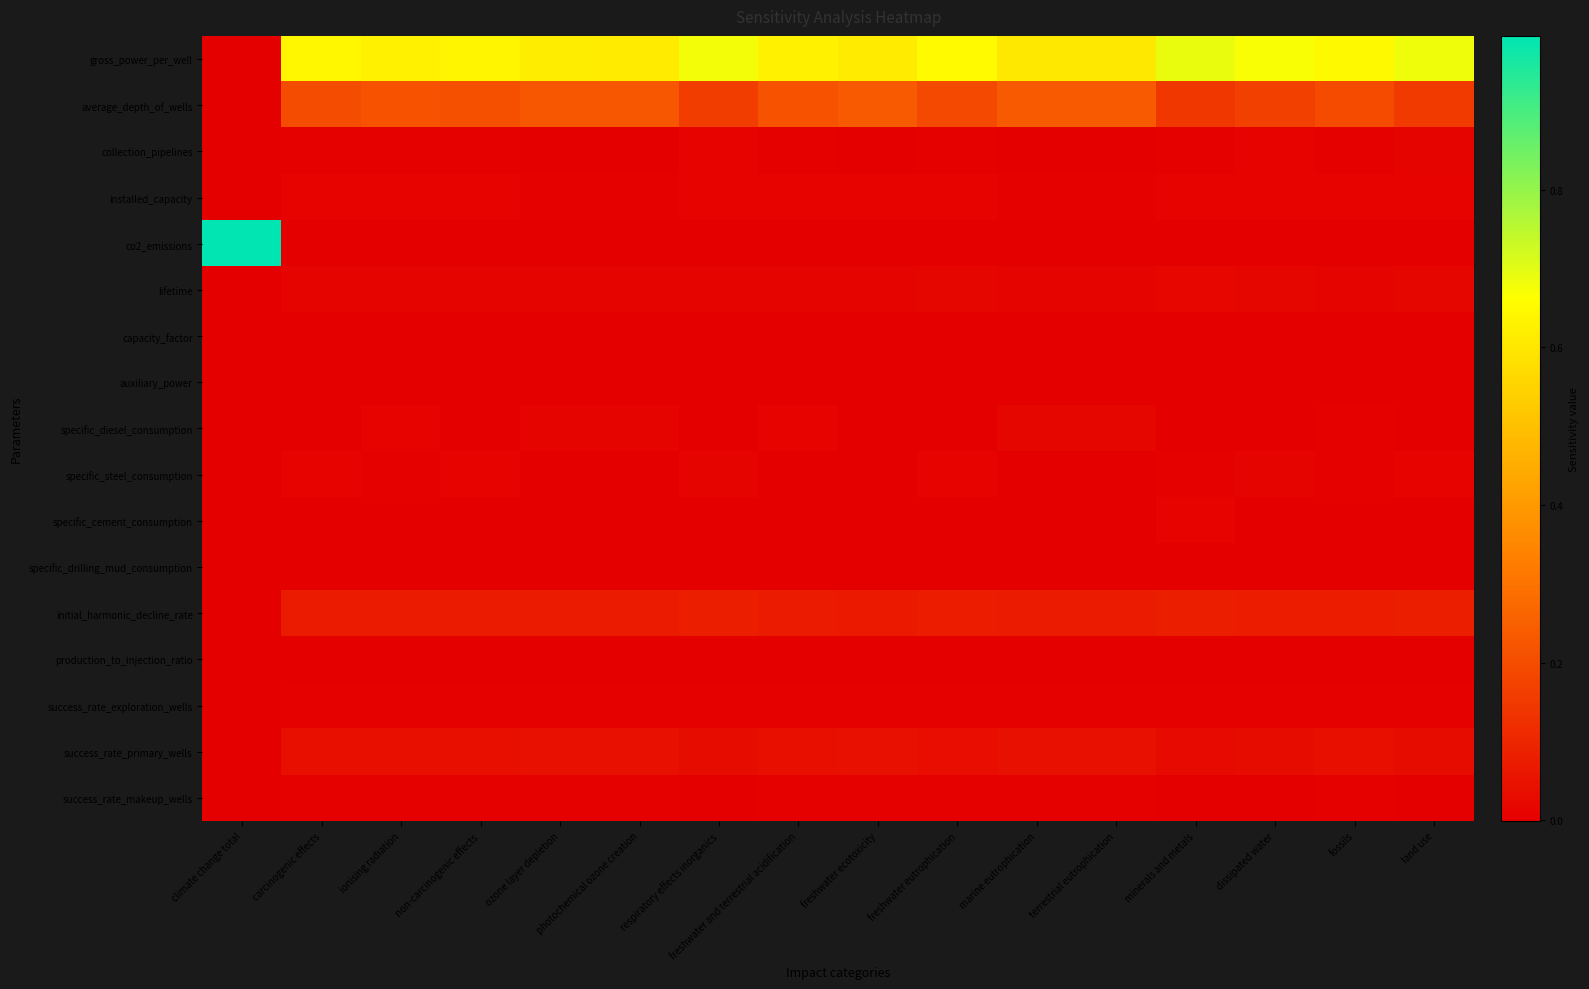

Rank the series at minerals and metals from lowest to highest value.

capacity_factor, specific_diesel_consumption, co2_emissions, specific_drilling_mud_consumption, auxiliary_power, success_rate_makeup_wells, production_to_injection_ratio, success_rate_exploration_wells, specific_steel_consumption, collection_pipelines, installed_capacity, specific_cement_consumption, lifetime, success_rate_primary_wells, initial_harmonic_decline_rate, average_depth_of_wells, gross_power_per_well